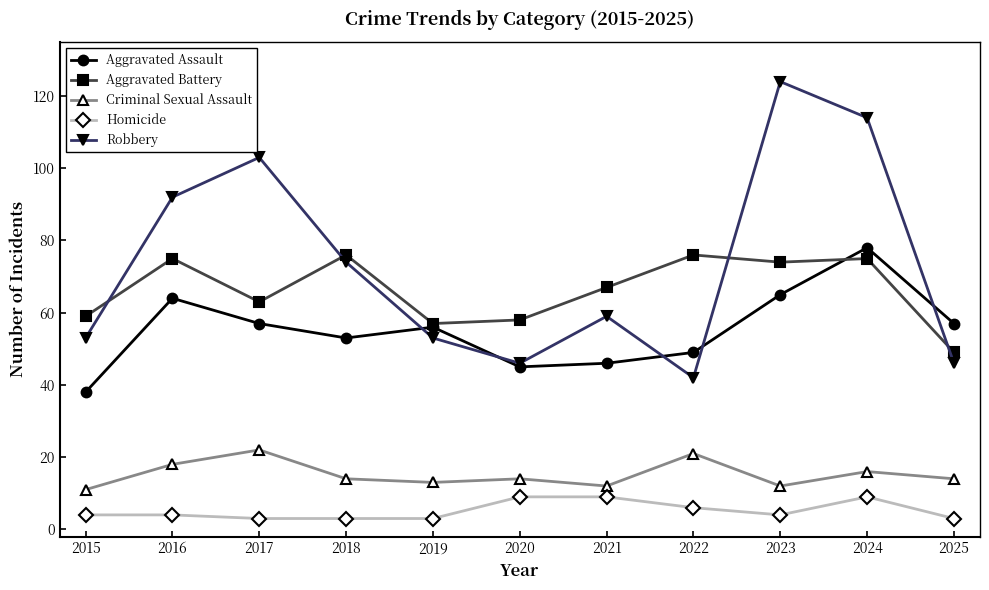

In Criminal Sexual Assault, how many points are lower than both neighbors (excluding endpoints)?

3